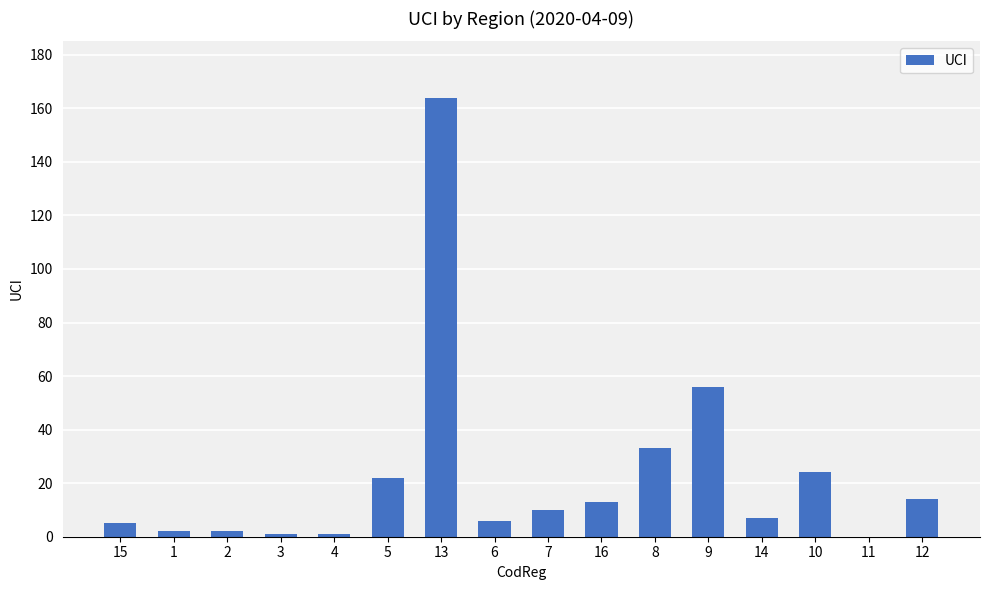

Are the bars horizontal?

No